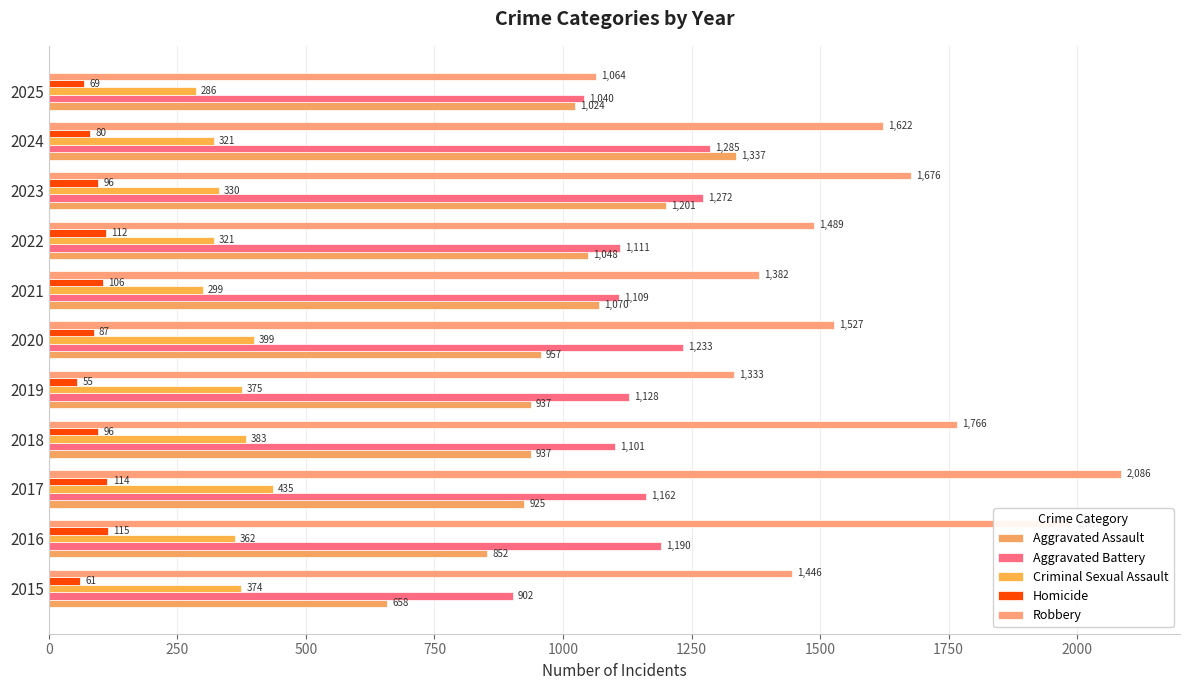

Which series has the largest range (max minus min)?

Robbery